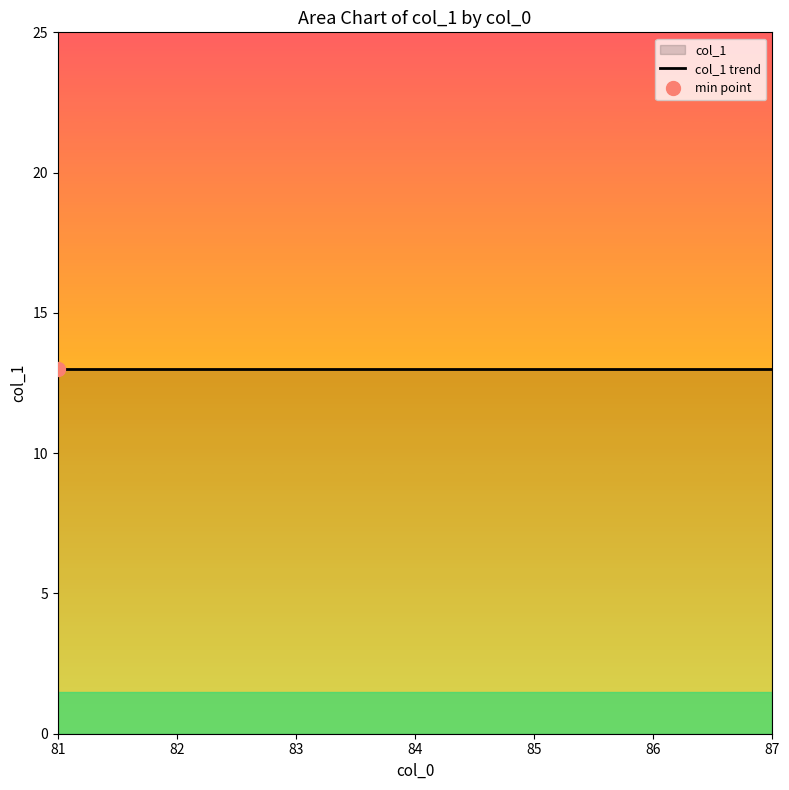

What is the sum of the values at 81 and 83?

26